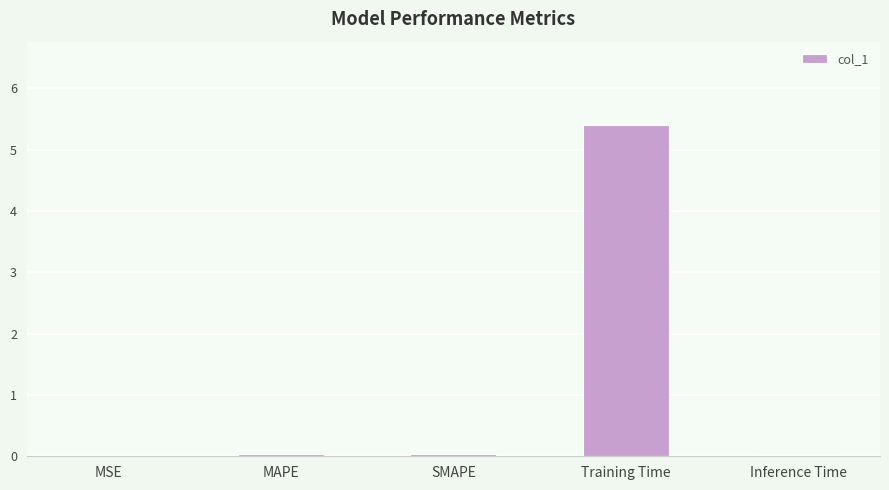

What is the maximum value shown in the chart?

5.4